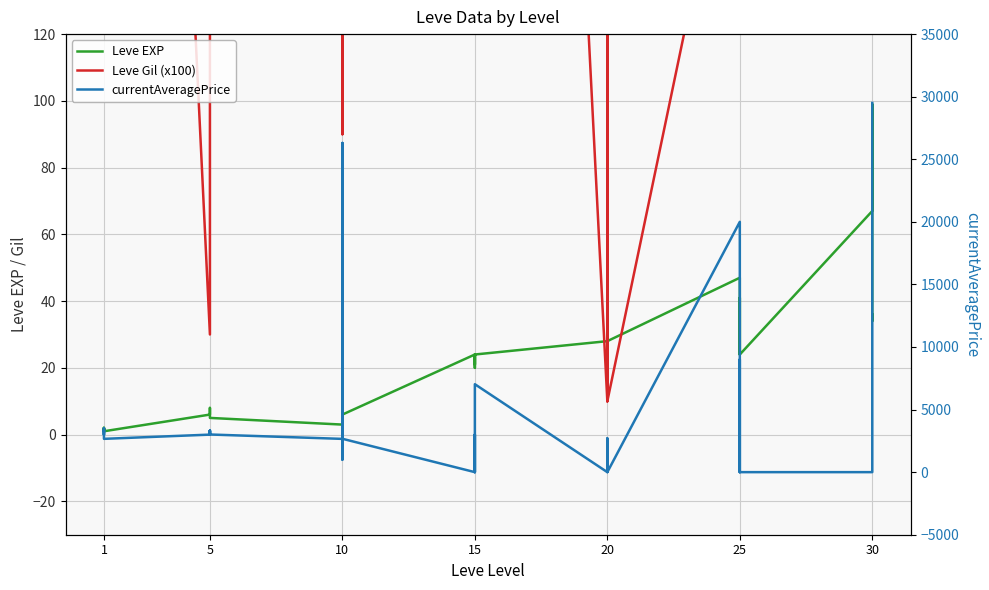

What is the difference between the highest and lowest values at 25?

2660